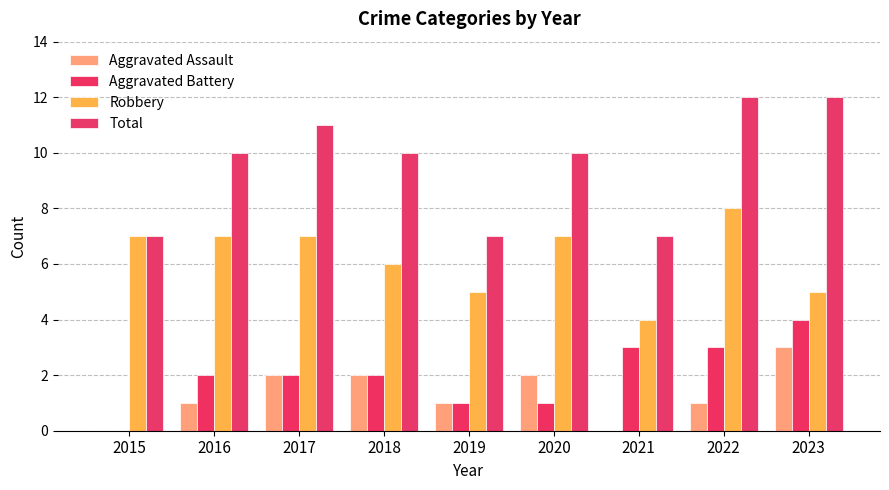

What is the highest value of the Aggravated Battery series?

4